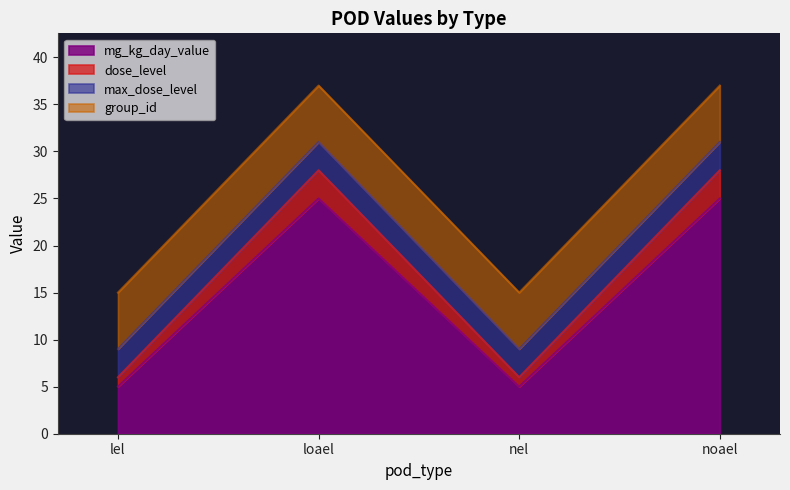

The value of dose_level at noael is 6. True or false?

False